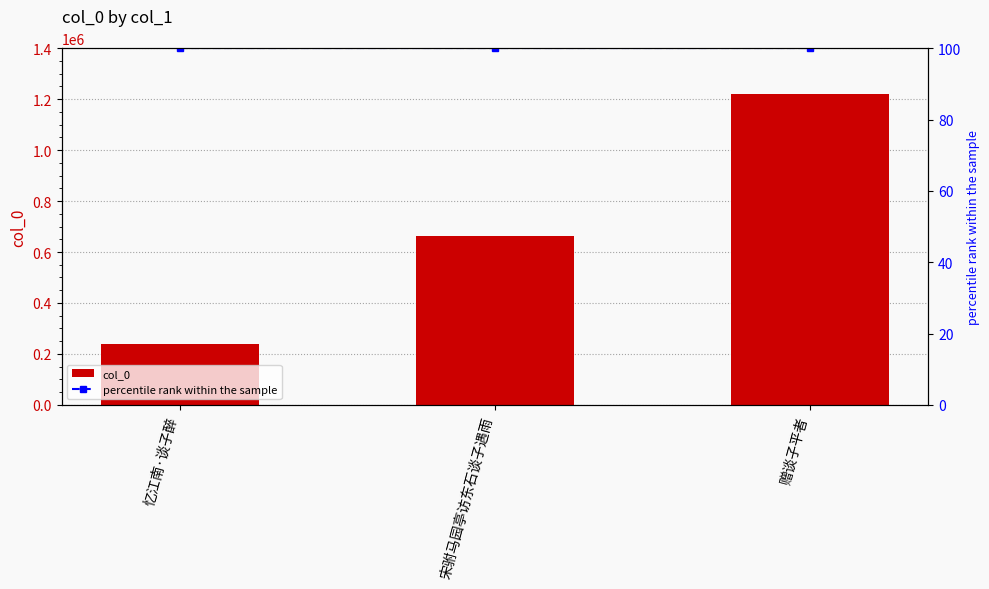

What is the maximum value for percentile rank within the sample?

100